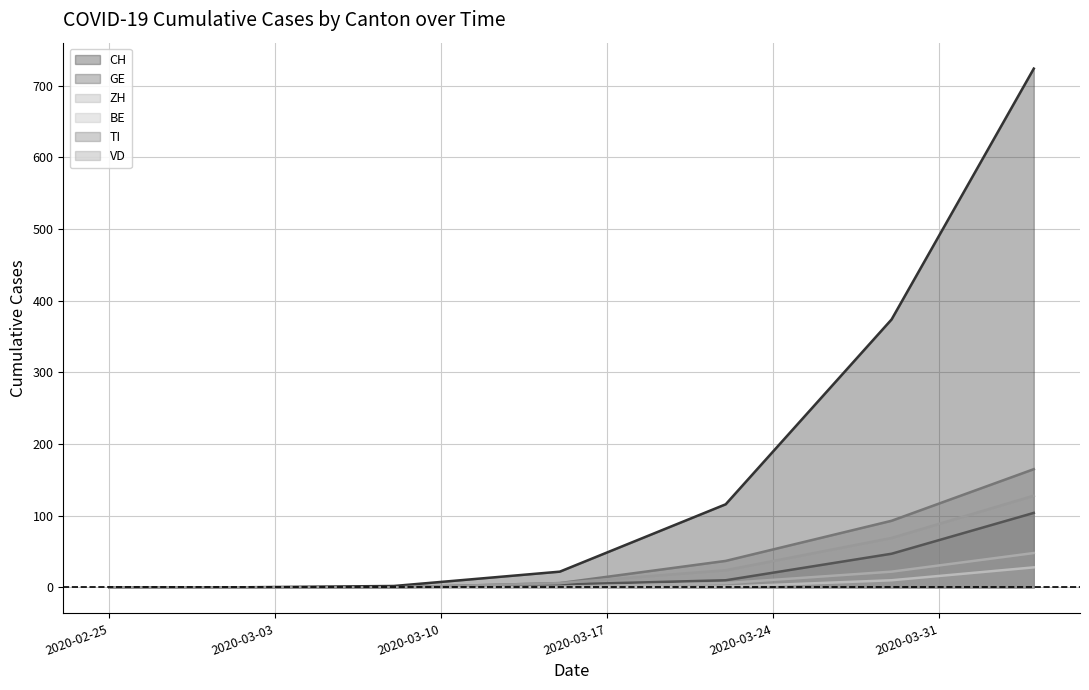

Between 2020-02-25 and 2020-03-22, which series saw the biggest shift?

CH